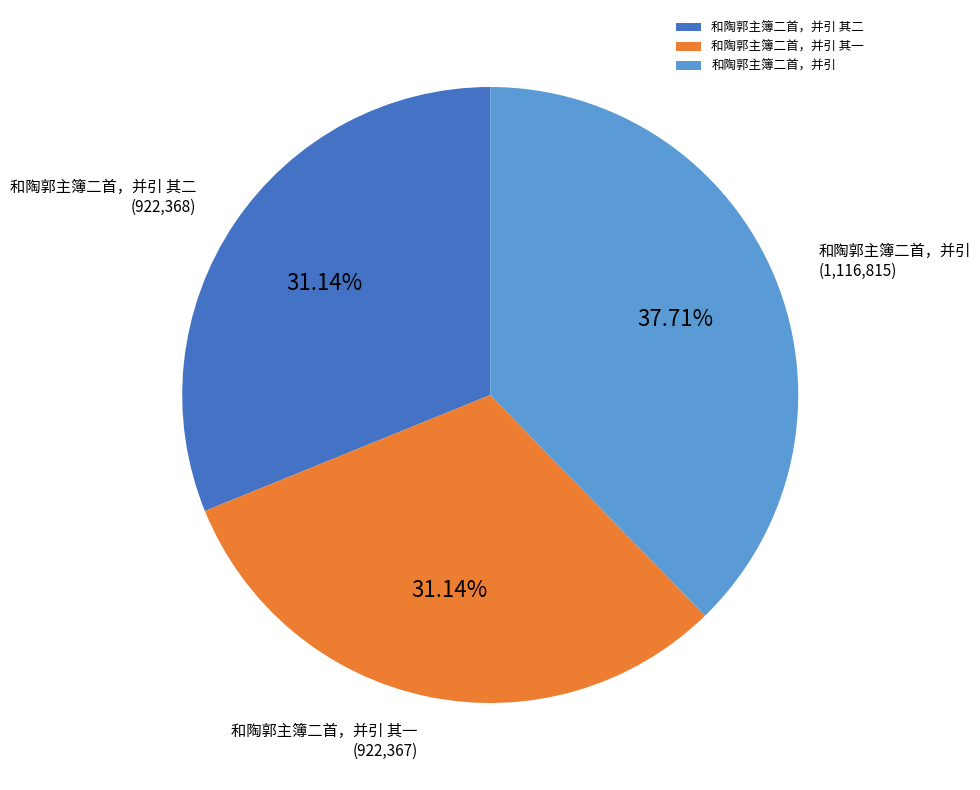

What is the largest slice in the pie chart?

和陶郭主簿二首，并引